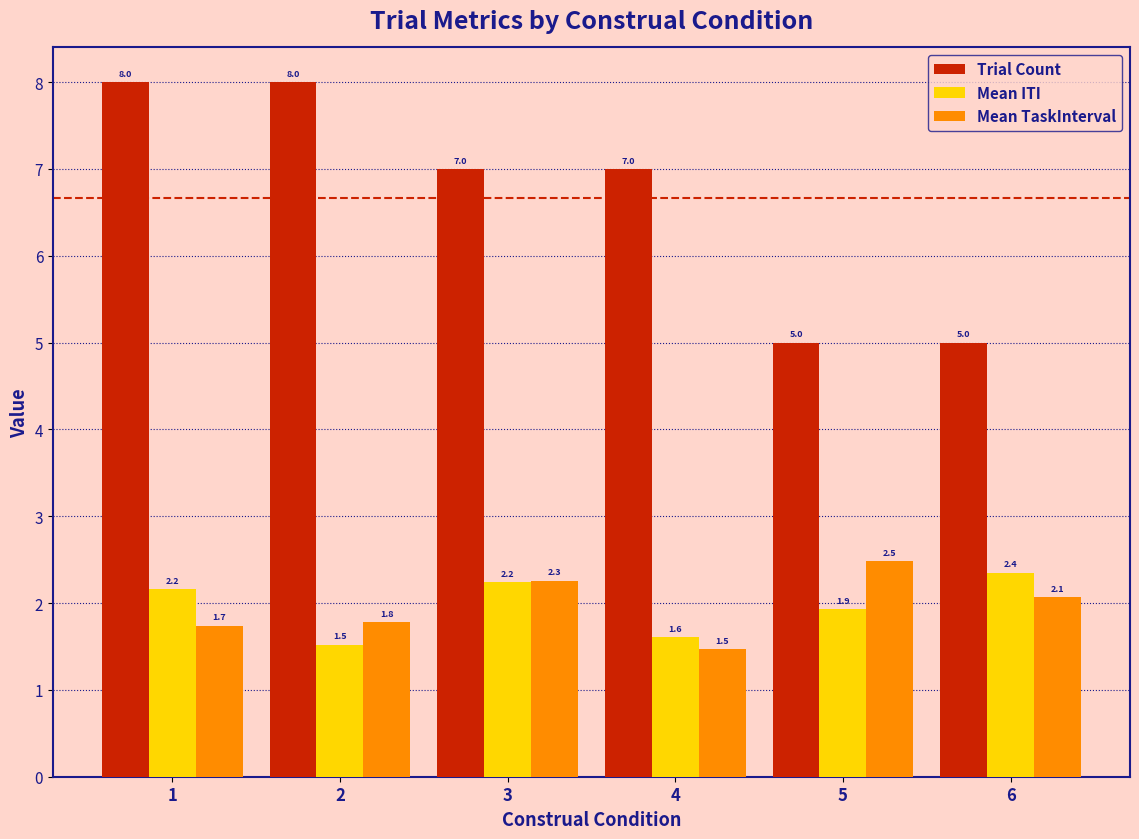

Between 1 and 6, which series saw the biggest shift?

Trial Count